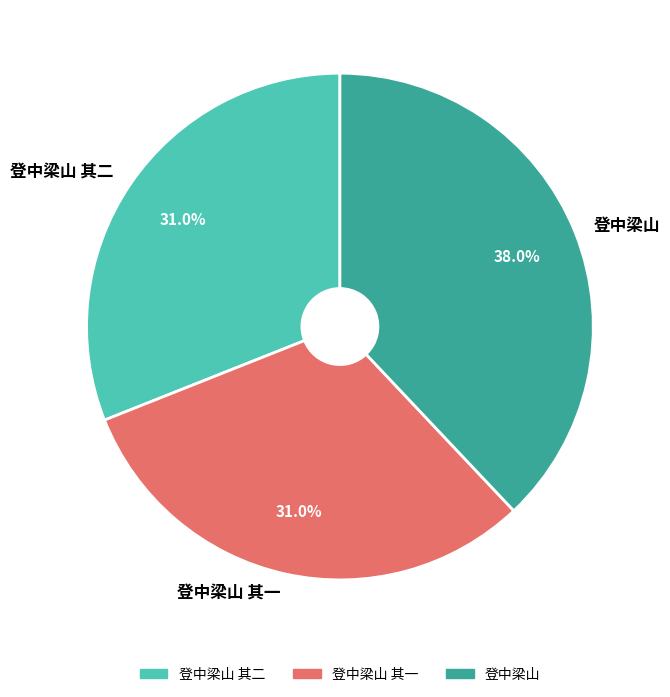

Count the number of slices in the pie.

3